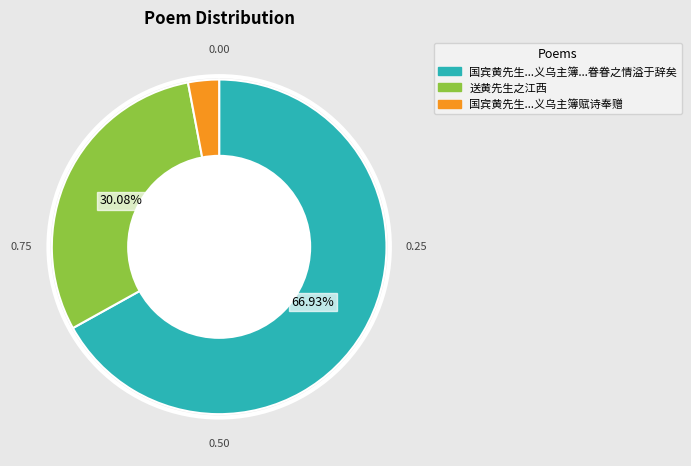

Does any single category account for the majority?

Yes